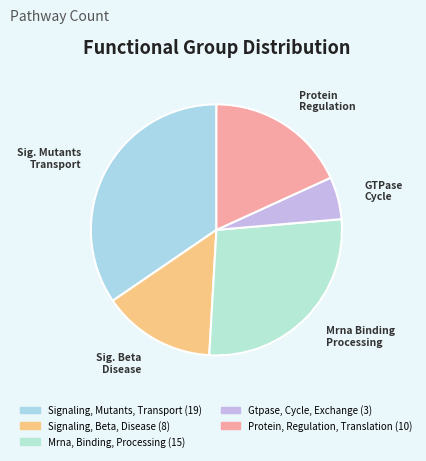

How many segments does this pie chart have?

5